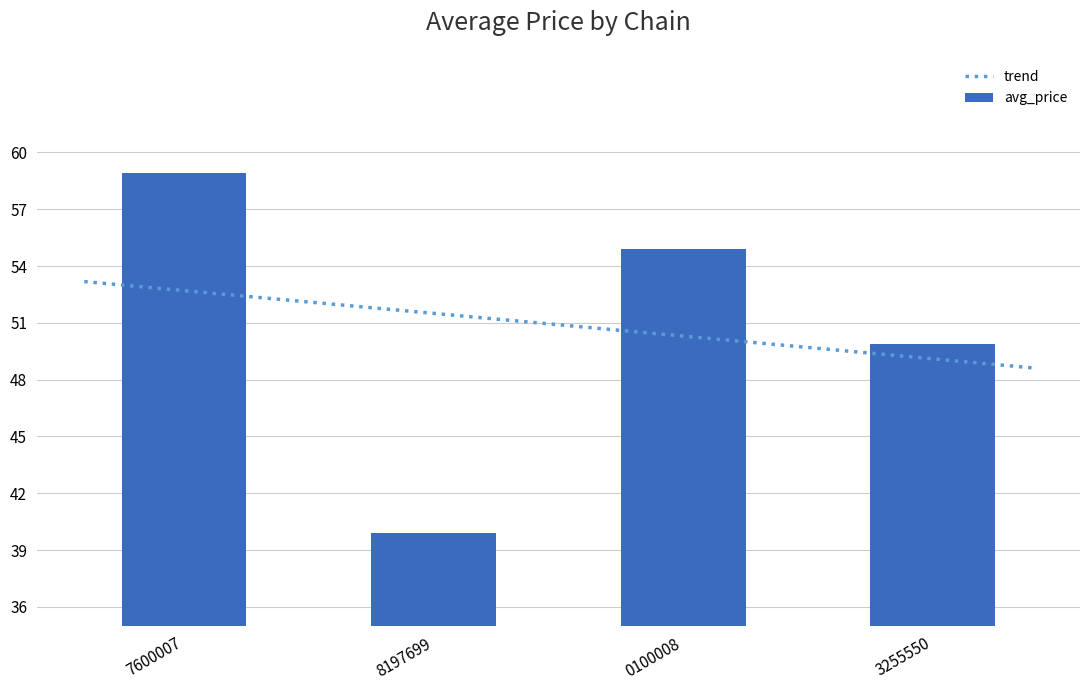

True or false: avg_price has a value of 39.9 at 8197699.

True